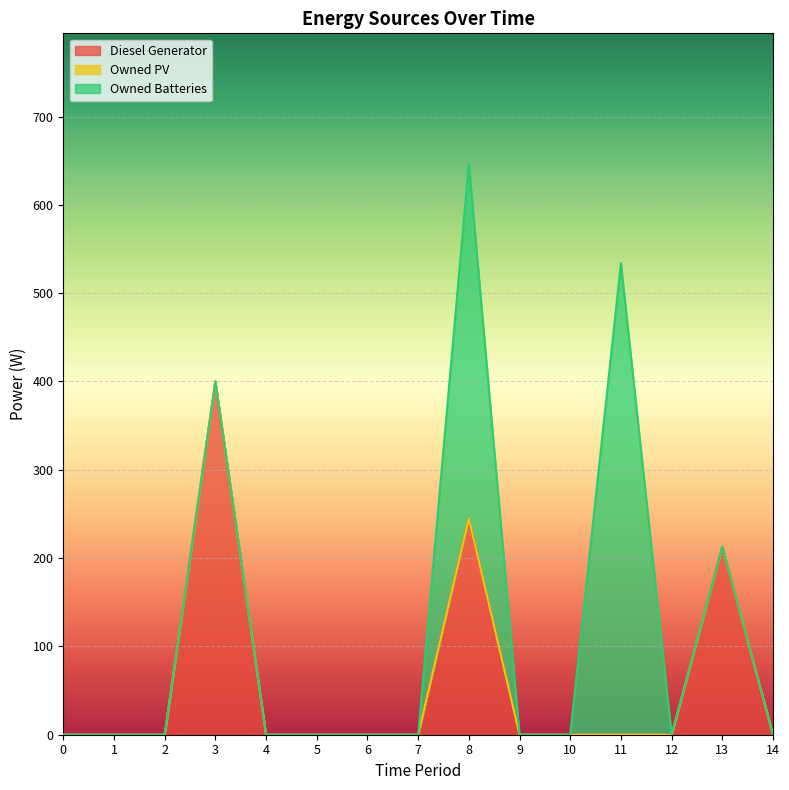

Which series has the largest total across all categories?

Owned Batteries